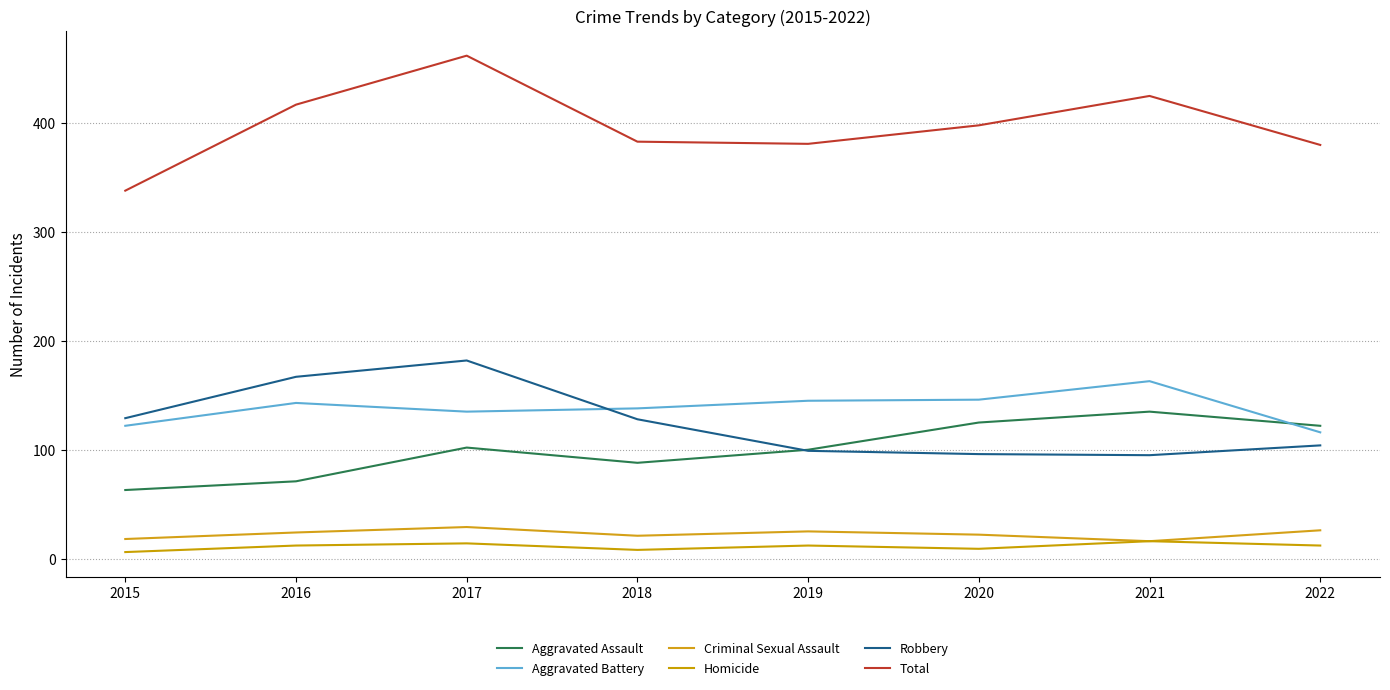

Does the chart display data point markers on the line(s)?

No